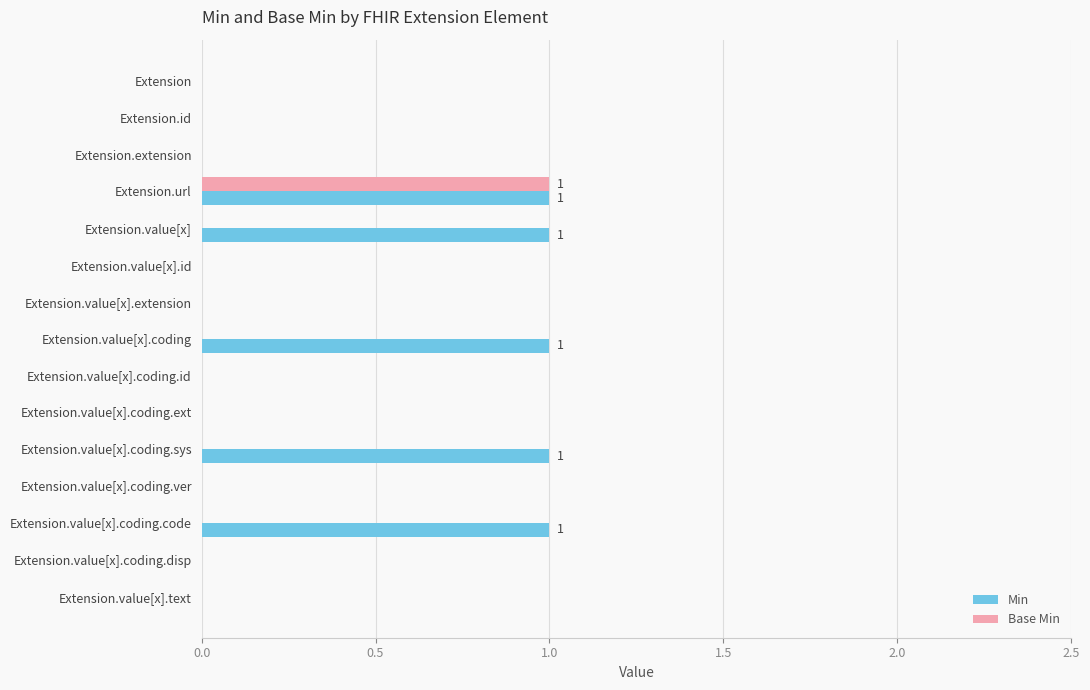

Which series changed the most between Extension.value[x].coding.id and Extension.value[x].coding.sys?

Min